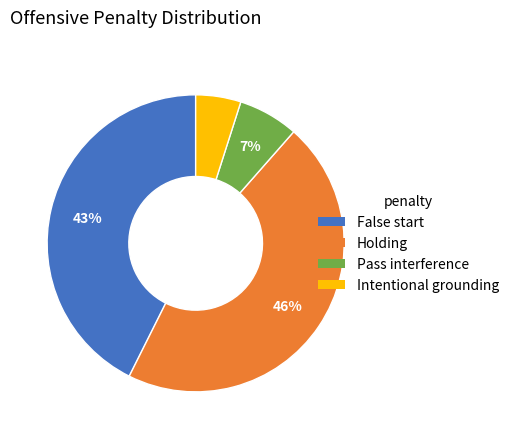

To the nearest percent, what is the difference between the largest and smallest slice percentages?

41%